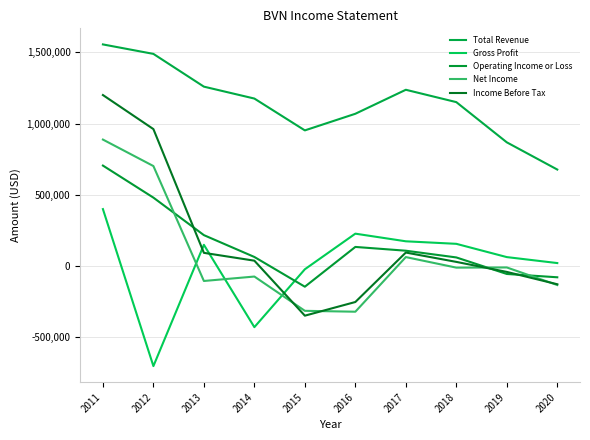

Read the Operating Income or Loss value at 2015, to the nearest 100.

-147600